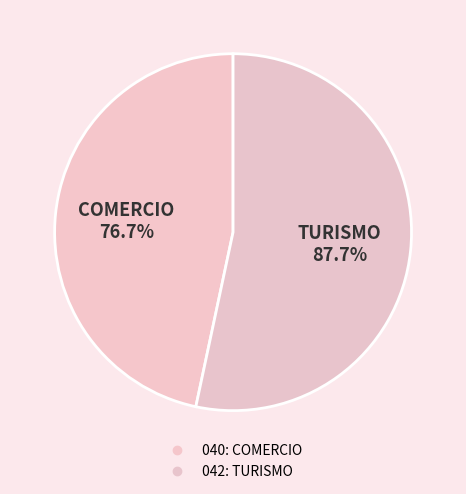

Rank the categories by value from highest to lowest.

042: TURISMO, 040: COMERCIO